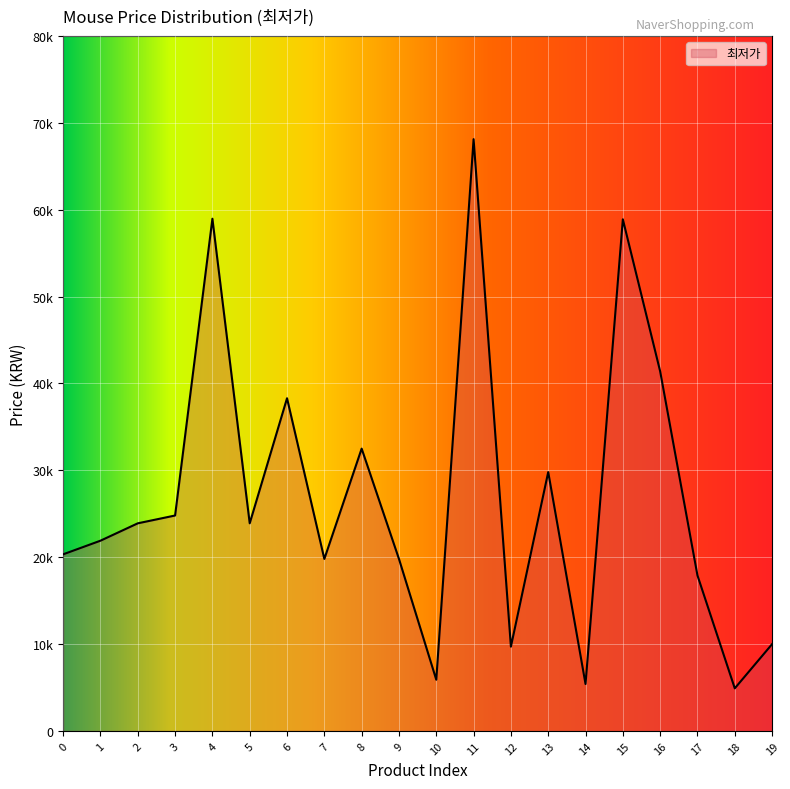

Does the chart have visible grid lines?

Yes